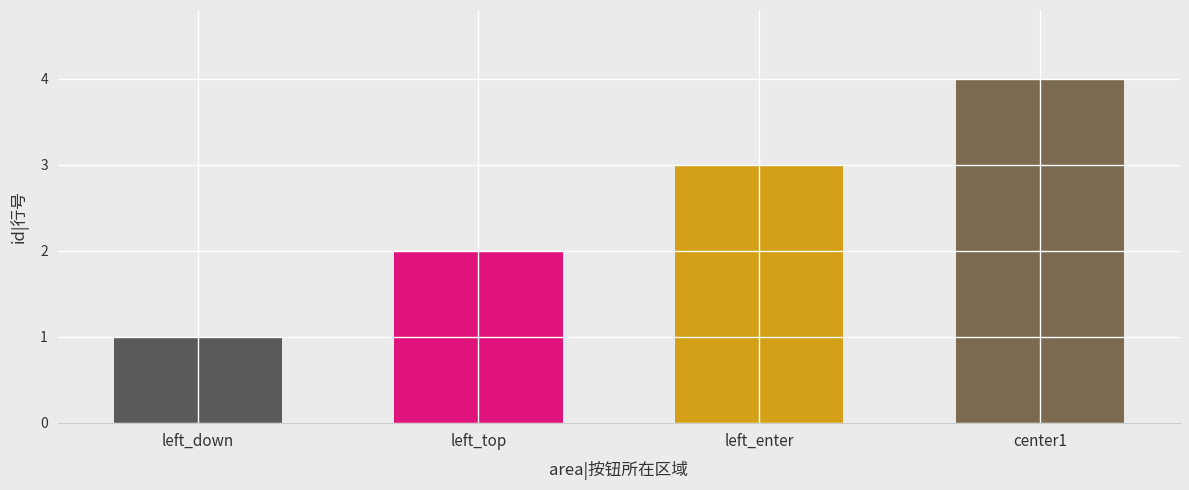

How many values are below 3?

2